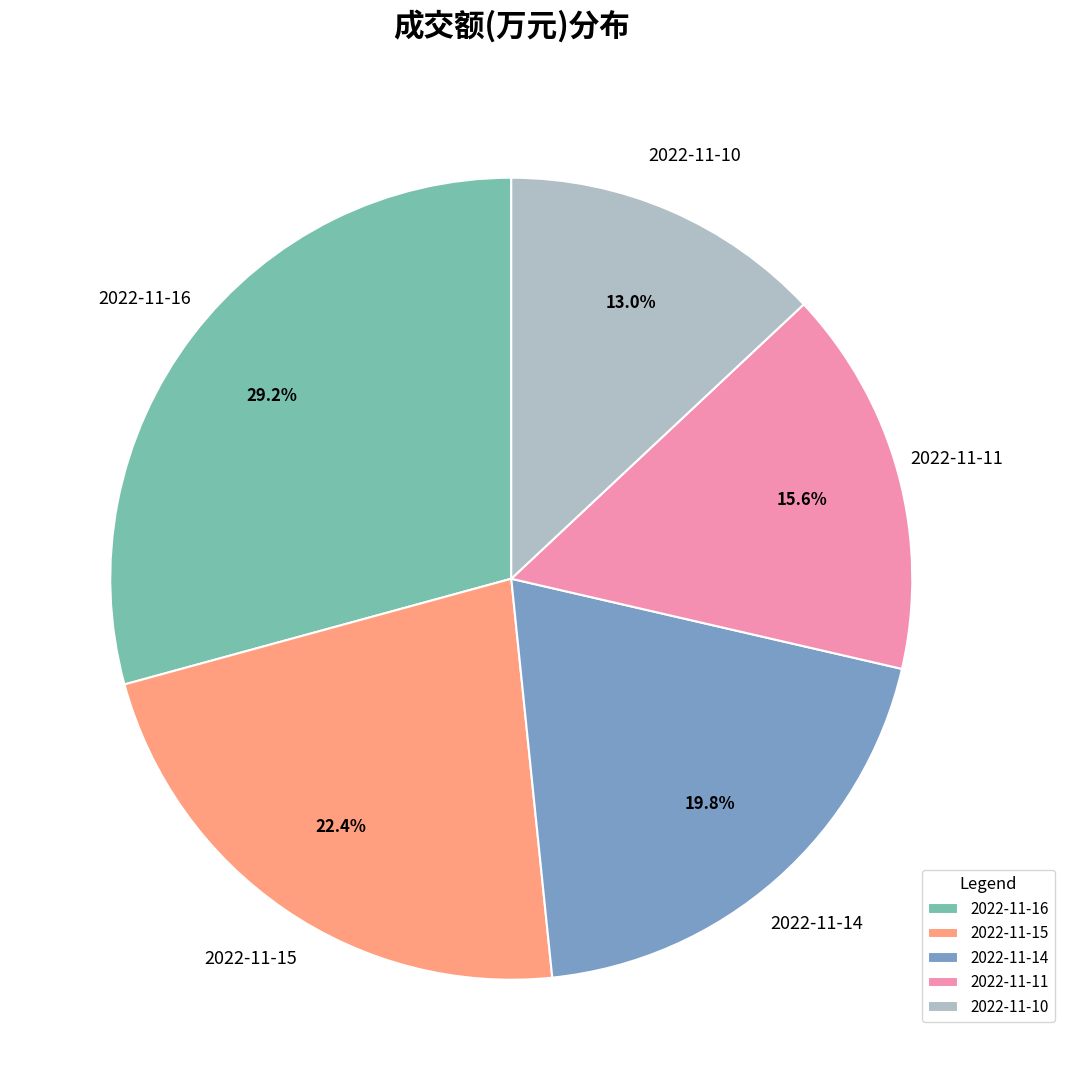

Rank the categories by value from lowest to highest.

2022-11-10, 2022-11-11, 2022-11-14, 2022-11-15, 2022-11-16